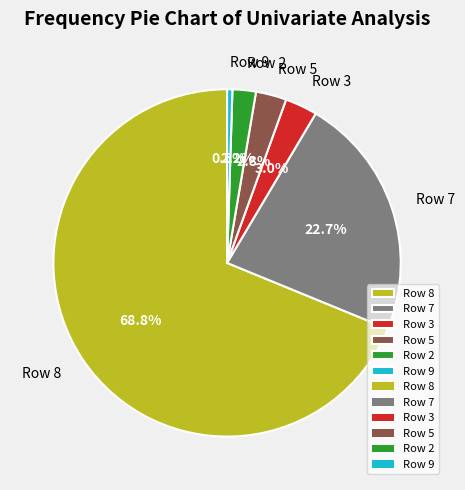

Count the number of slices in the pie.

6